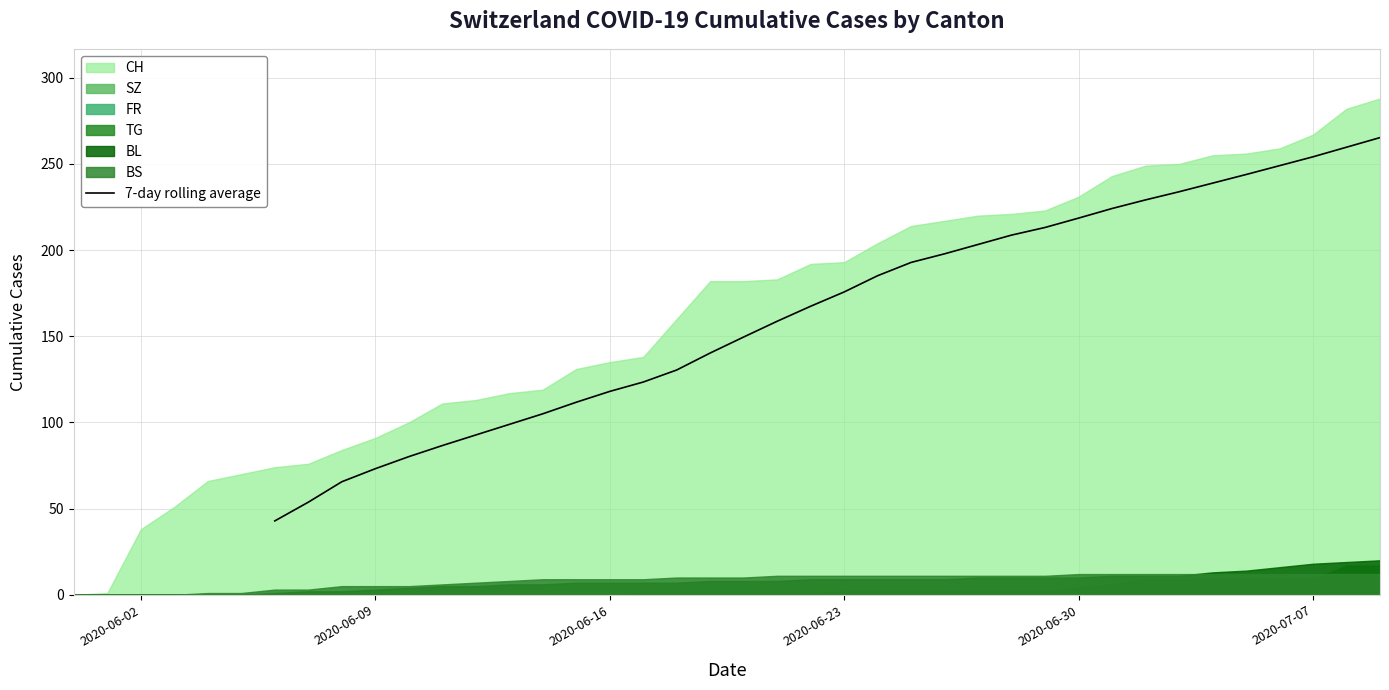

True or false: 7-day rolling average has a value of 118.0 at 2020-06-16.

True